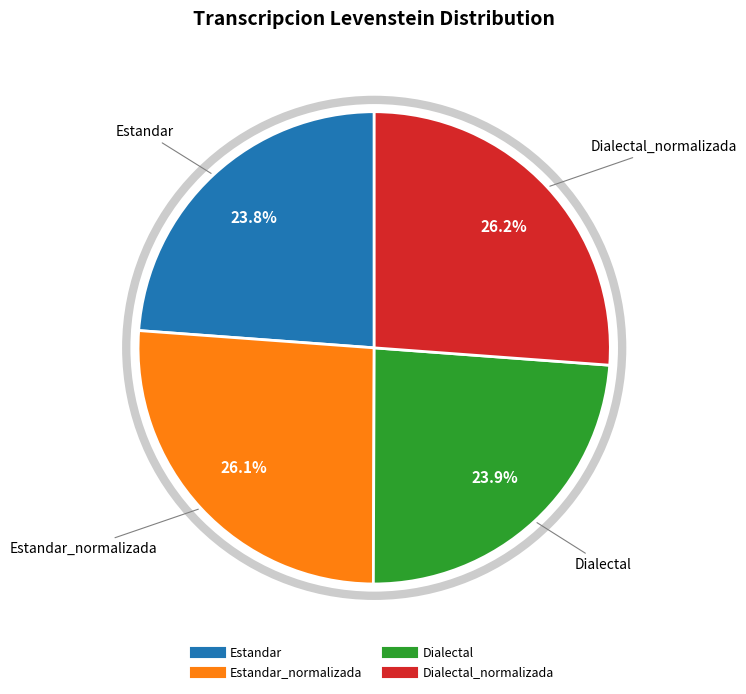

Is there a majority slice in this chart?

No